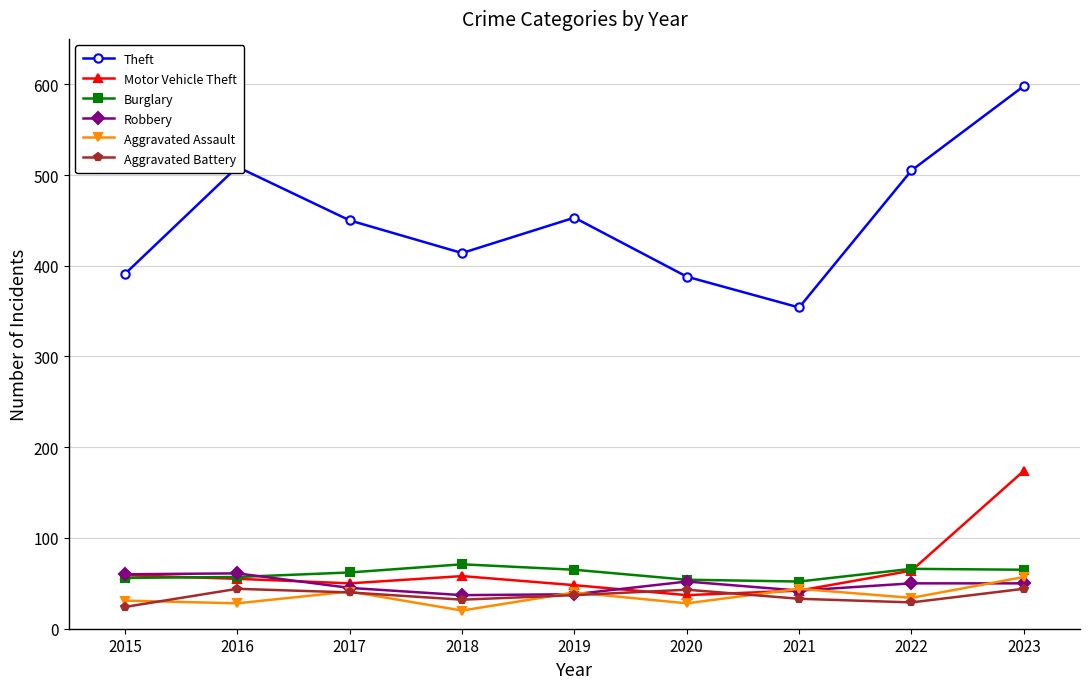

What value does the Aggravated Assault series have at 2022?

34